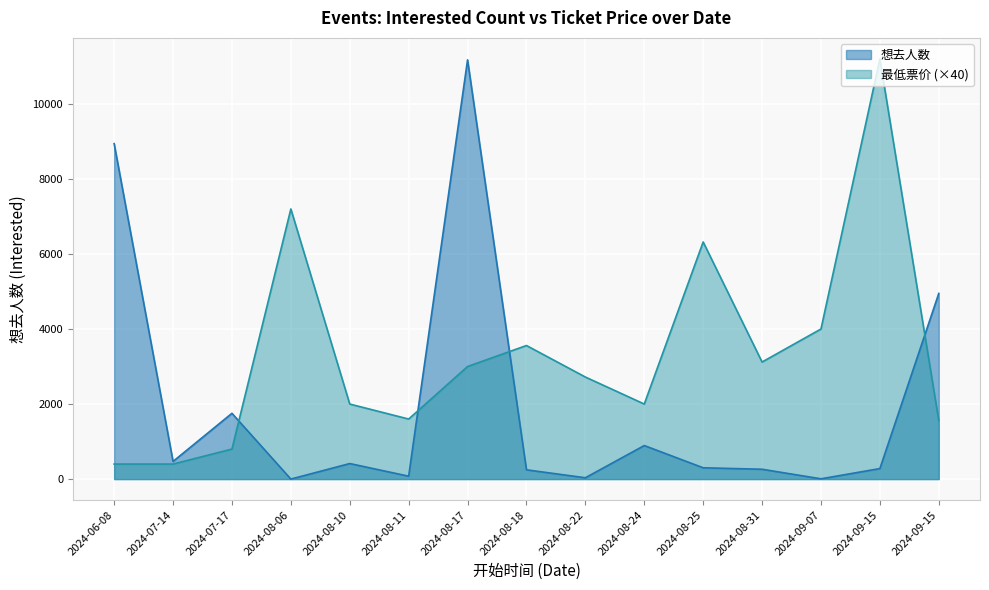

What is the total value across all series at 2024-08-25?

6621